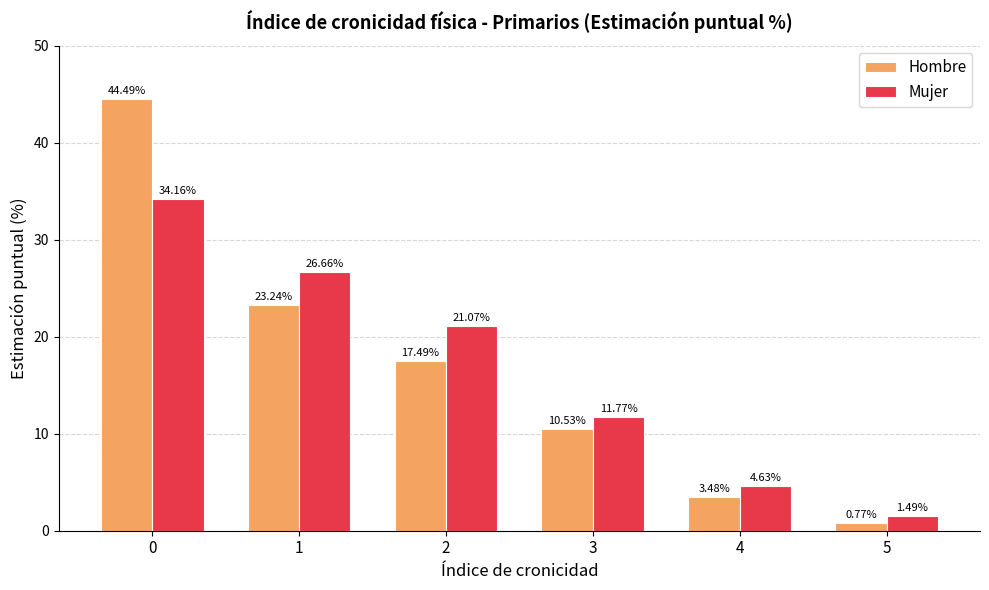

List the series in order of their peak value, lowest first.

Mujer, Hombre